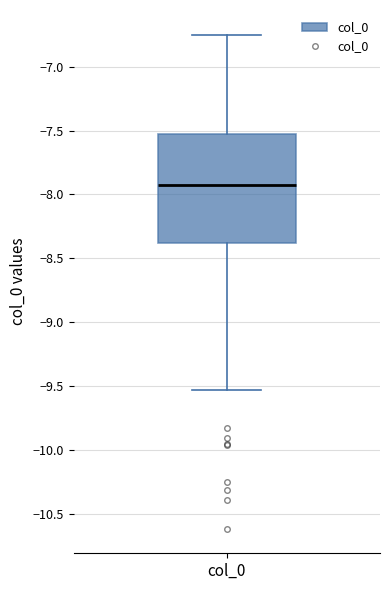

Transcribe this box plot: give where the median line is, the range the box spans, and where the two whiskers end, as read against the y-axis. The values are not printed on the chart, so give them approximately, as read against the axis.

median -7.90, box -8.40 to -7.50, whiskers -9.55 to -6.75